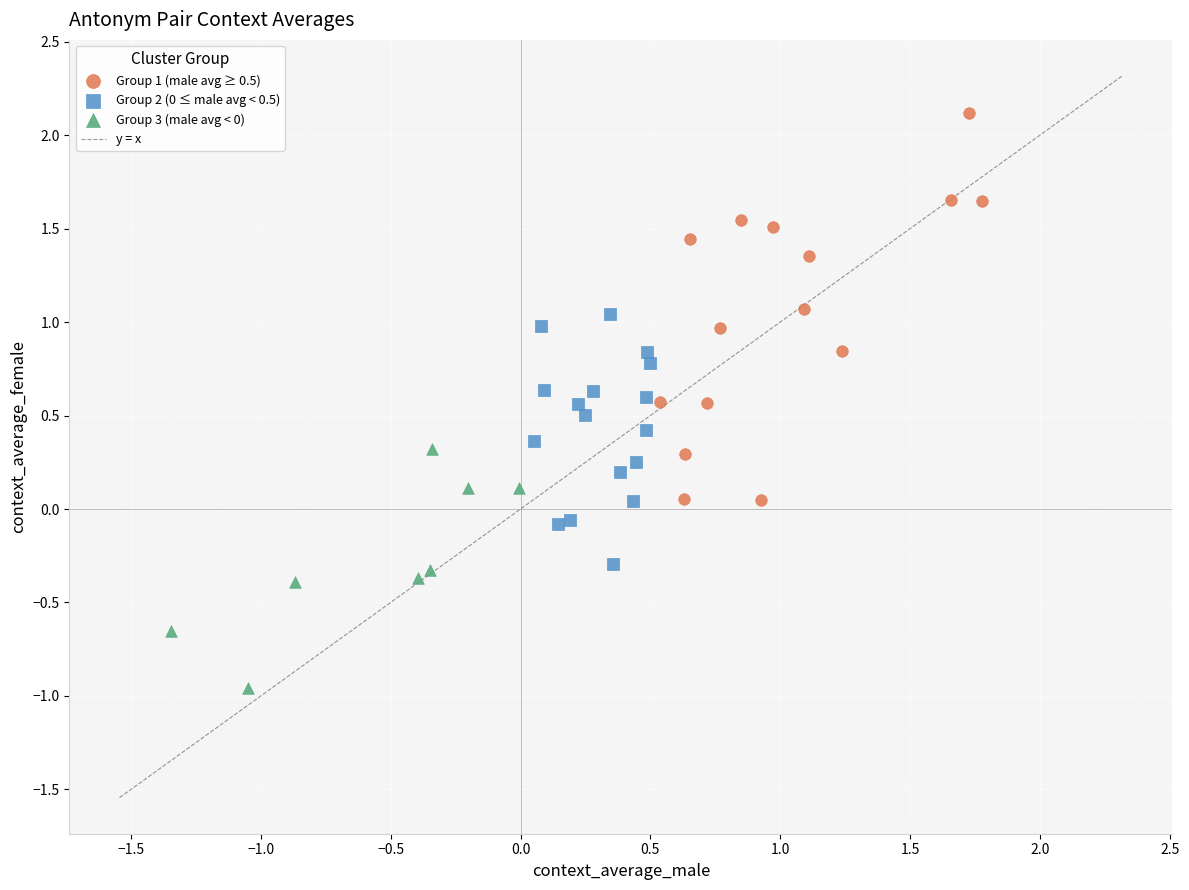

Which series contains the highest Y value?

Group 1 (male avg ≥ 0.5)